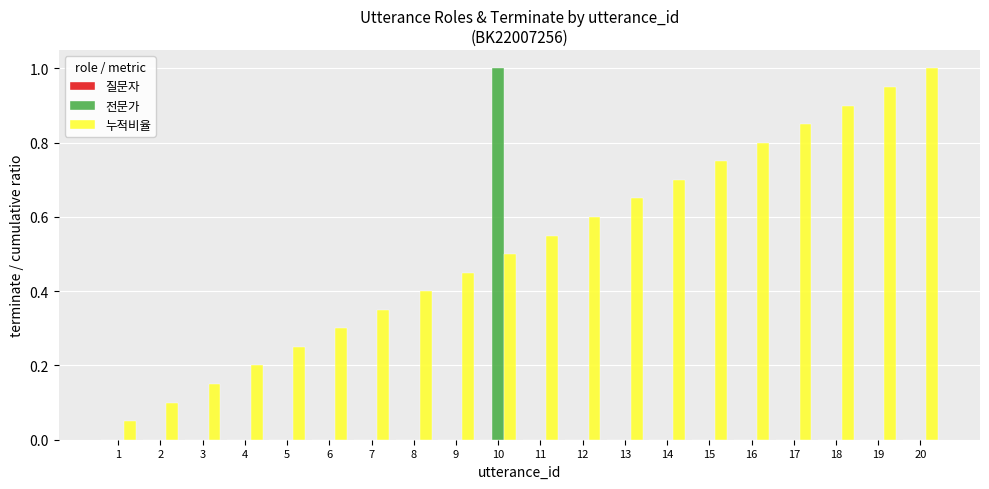

At which label does 누적비율 reach its peak?

20